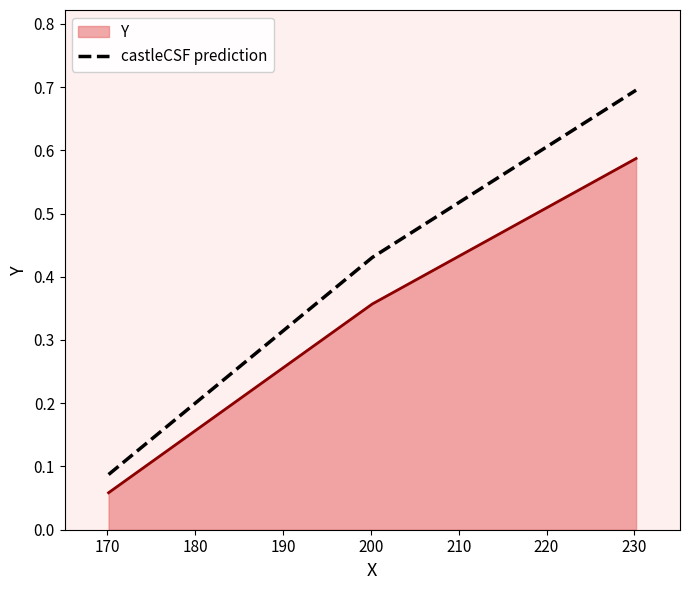

What is the difference between the second highest and minimum values in the Y series?

0.3